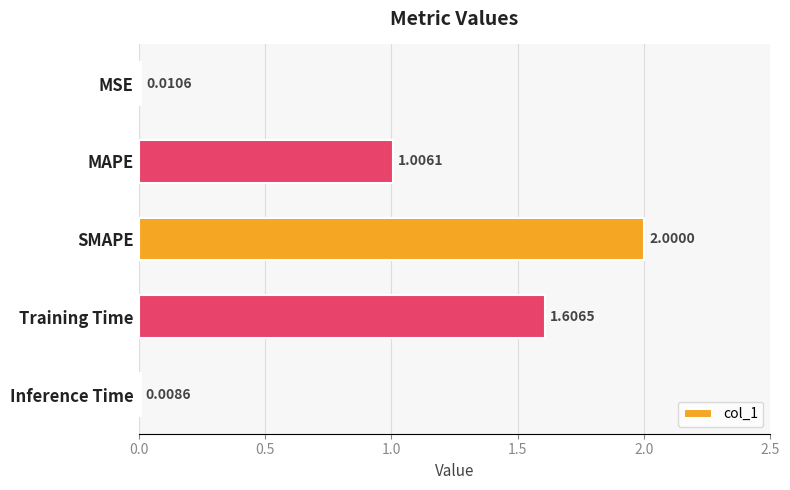

Which category has the lowest value across all series?

Inference Time